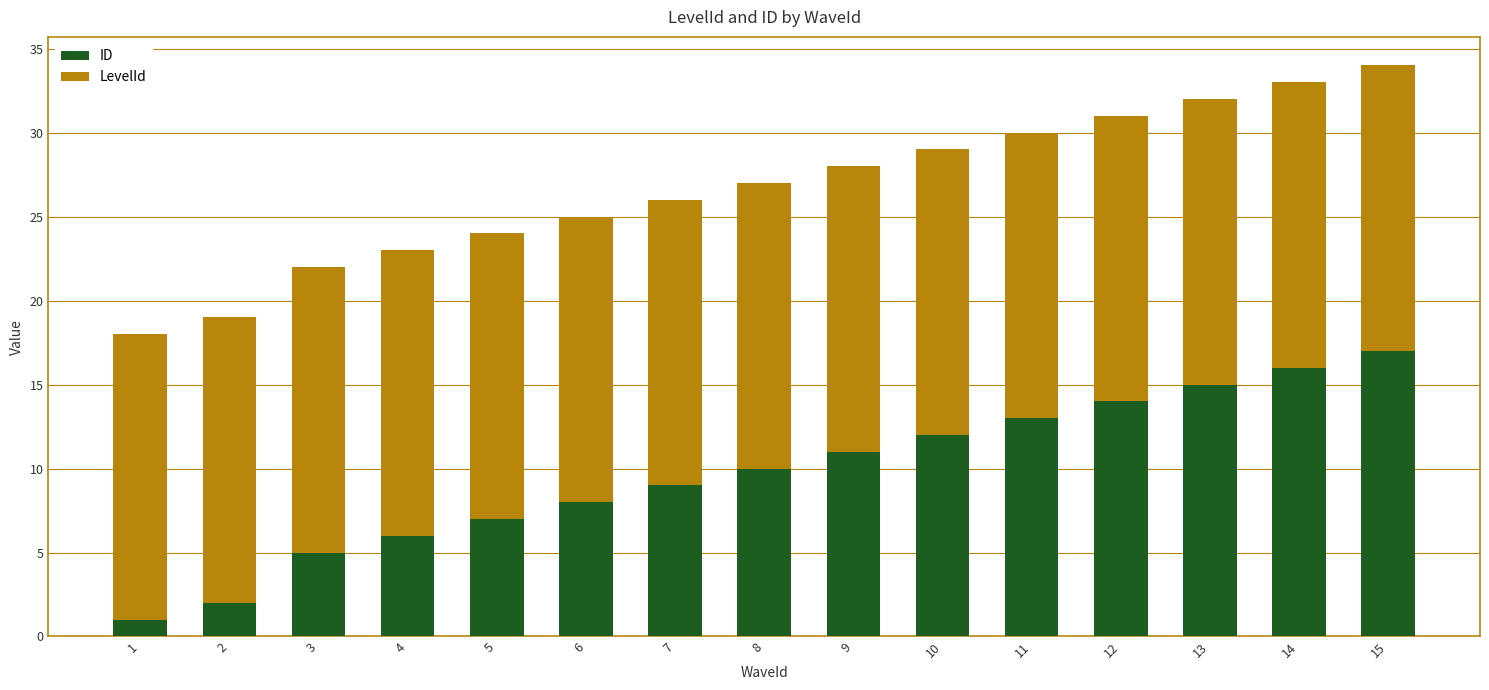

Reading left to right, list the values for the ID series.

1=1.0	2=2.0	3=5.0	4=6.0	5=7.0	6=8.0	7=9.0	8=10.0	9=11.0	10=12.0	11=13.0	12=14.0	13=15.0	14=16.0	15=17.0